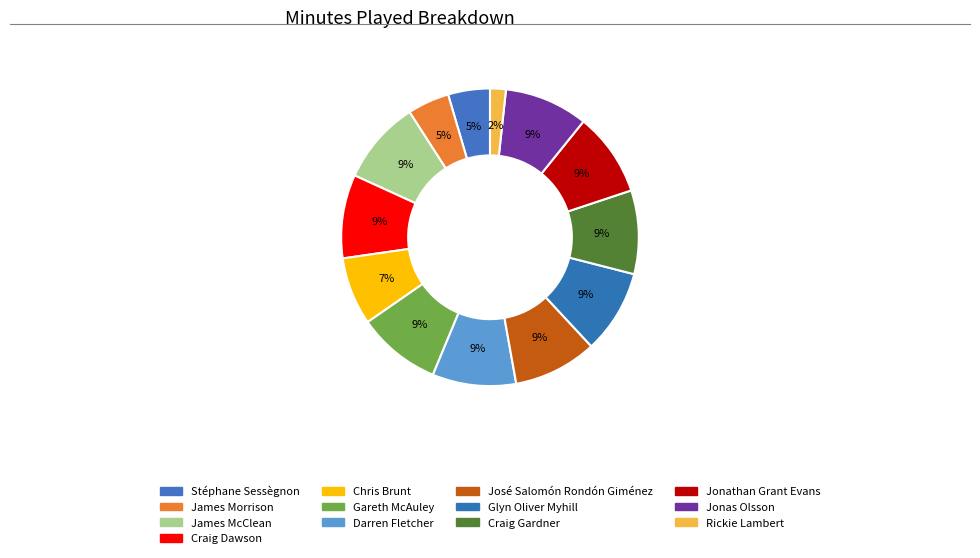

Which category has the biggest portion of the pie?

James McClean